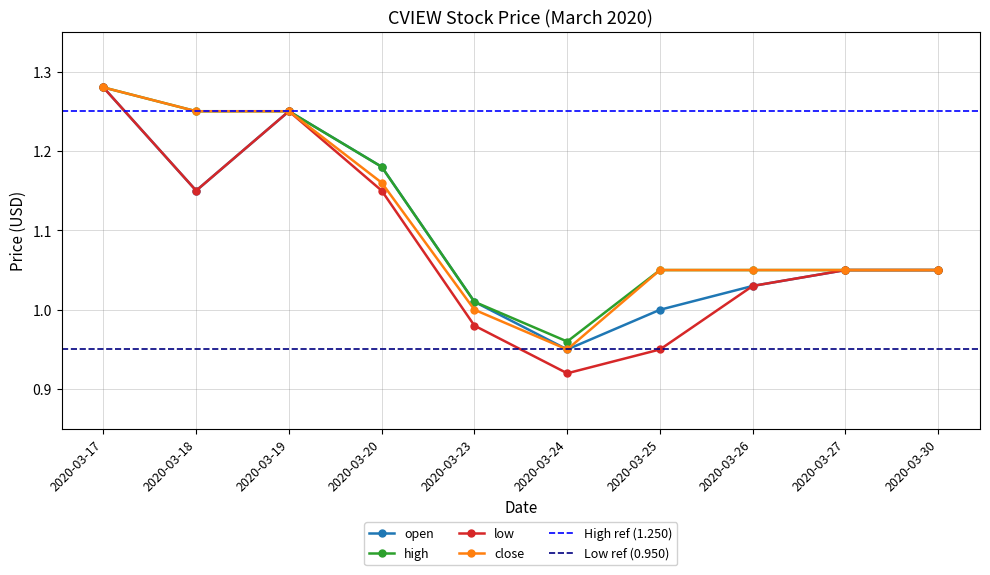

Which series changed the most between 2020-03-24 and 2020-03-26?

low